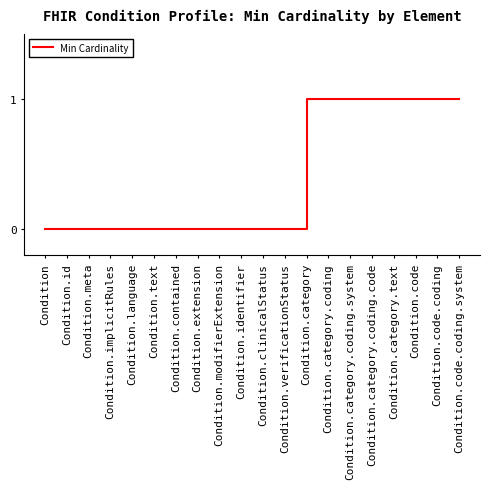

What position from the left is Condition.category.coding?

14